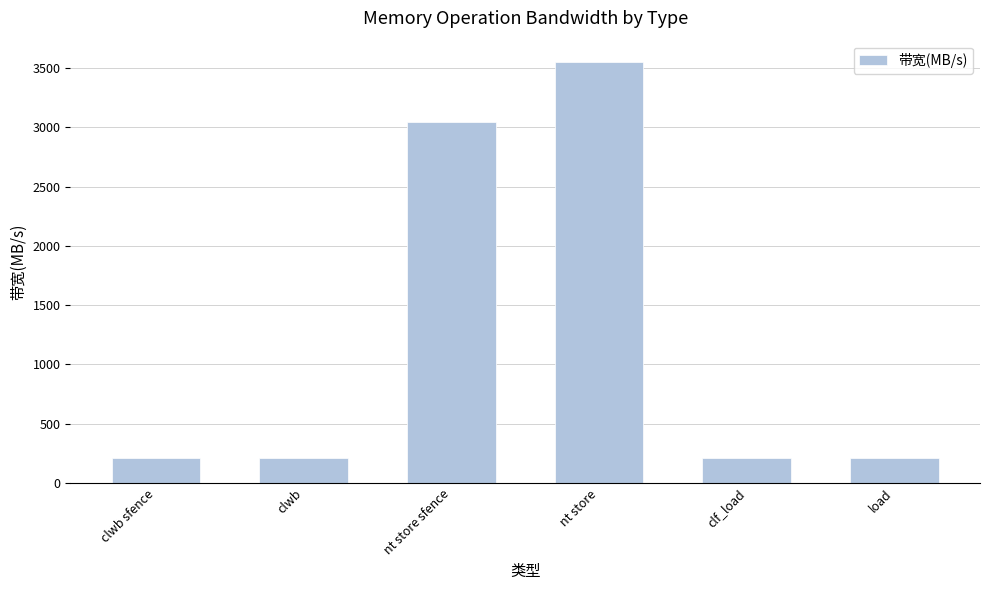

What is the change in value from clwb sfence to load?

-2